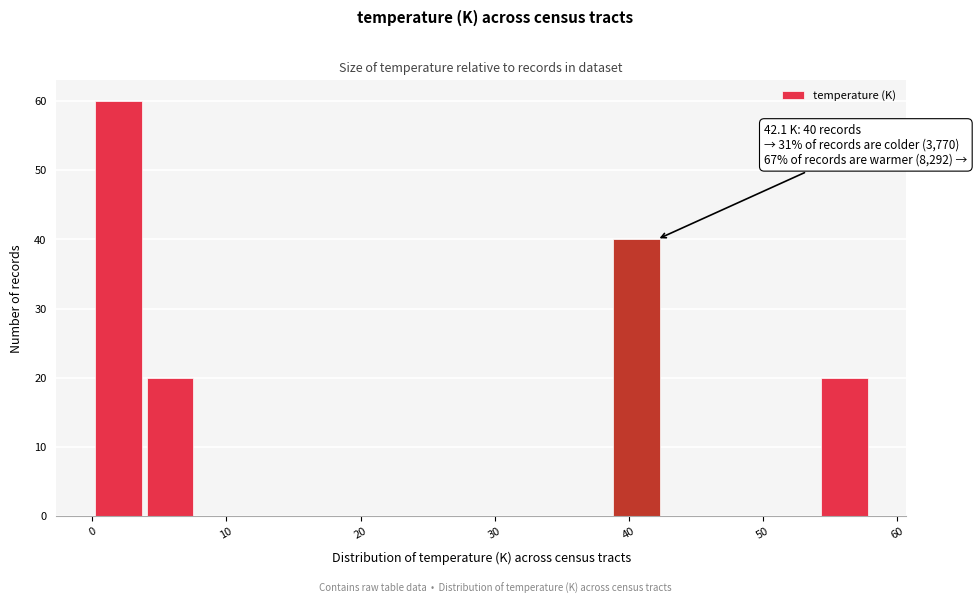

Around what value on the x-axis is the tallest bar? Give the approximate position of its centre, as read against the axis.

2